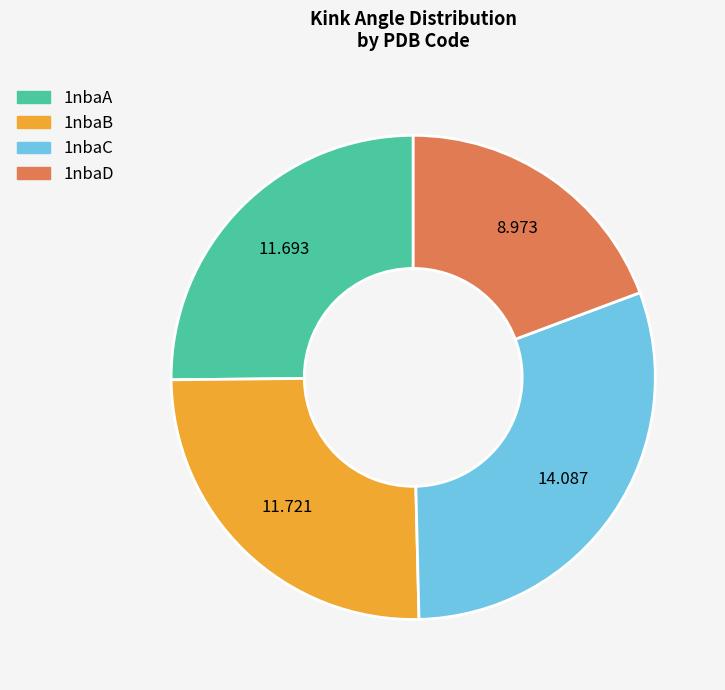

Does 1nbaC account for over 50% of the chart?

No